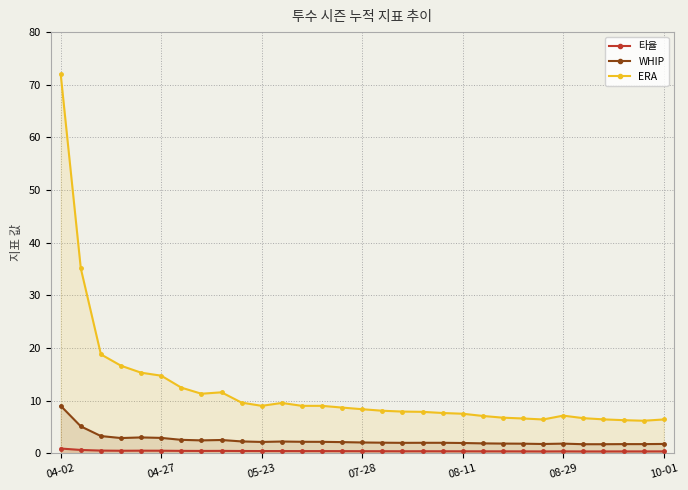

What is the value of the 타율 point at the 25th from the left?

0.3